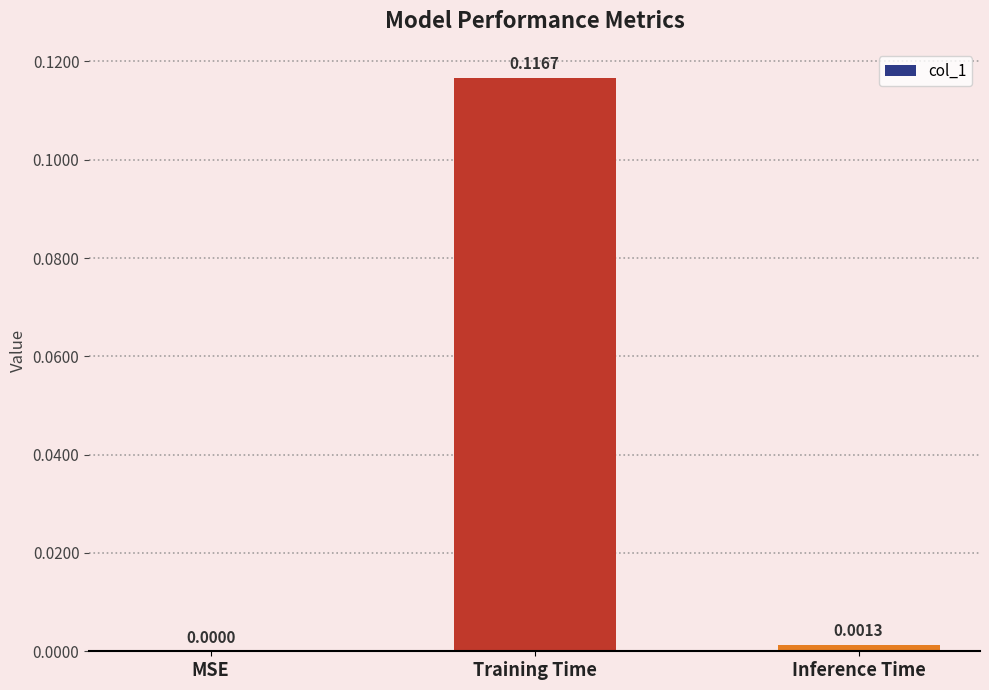

Which has a higher value, Inference Time or MSE?

Inference Time